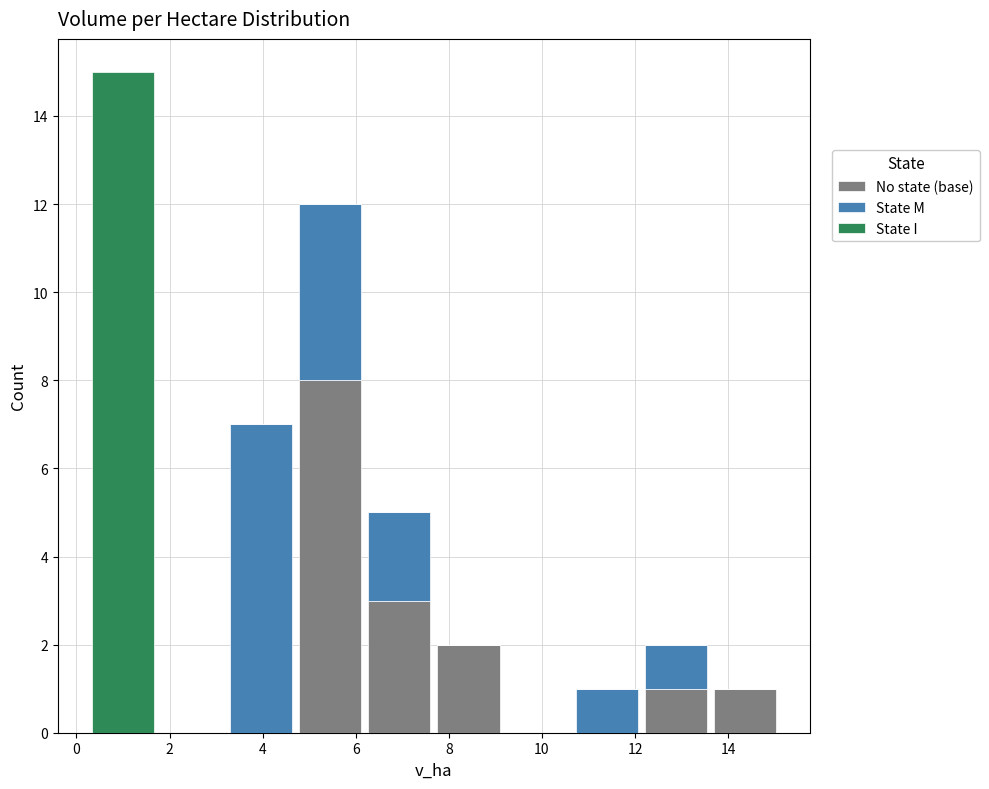

Which range on the x-axis has the tallest stacked bar (by total height)?

0.2 to 1.8